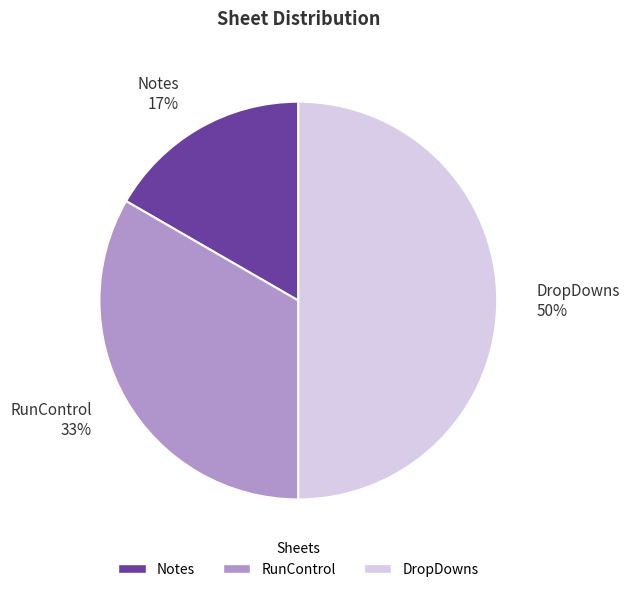

Which has a higher value, DropDowns or Notes?

DropDowns